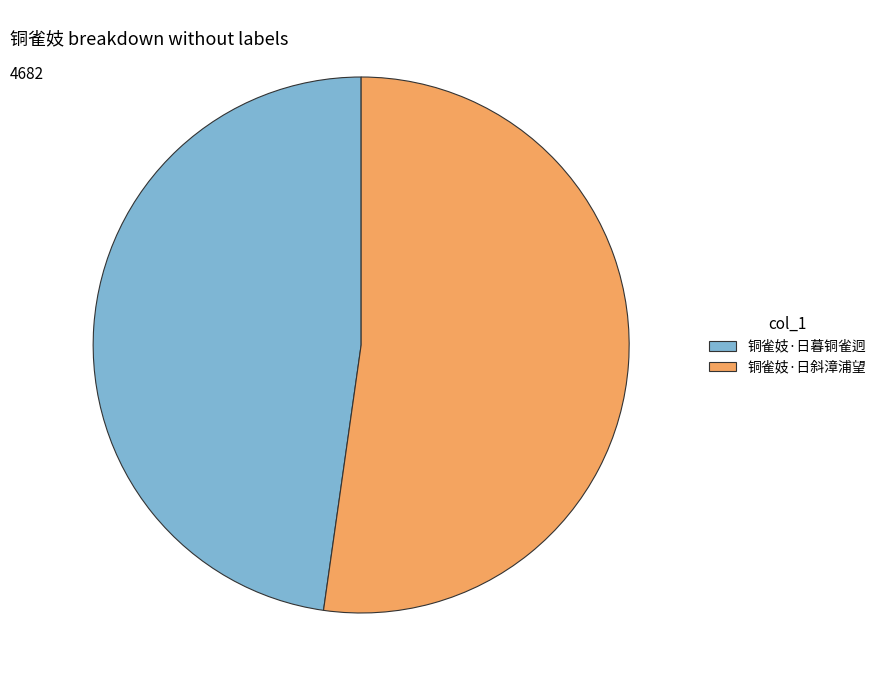

Which category has the smallest portion of the pie?

铜雀妓·日暮铜雀迥